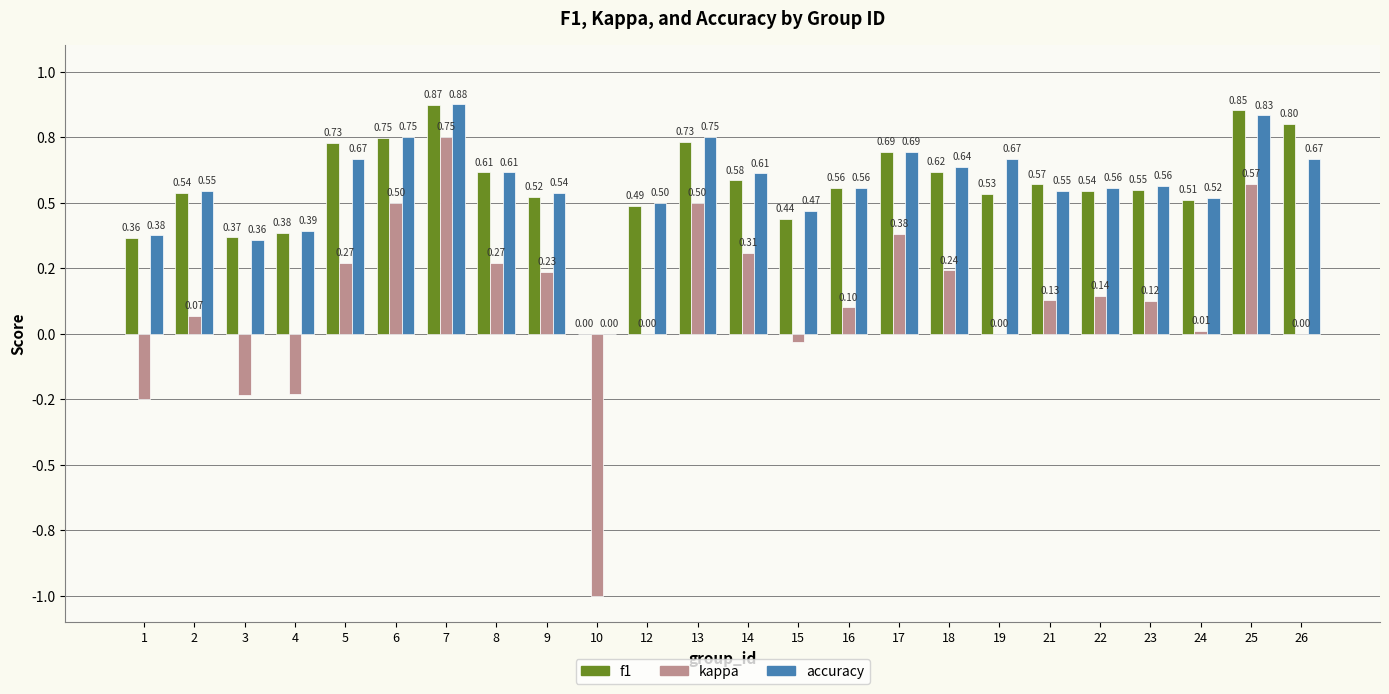

What is the value of the kappa bar at the 7th from the left?

0.8